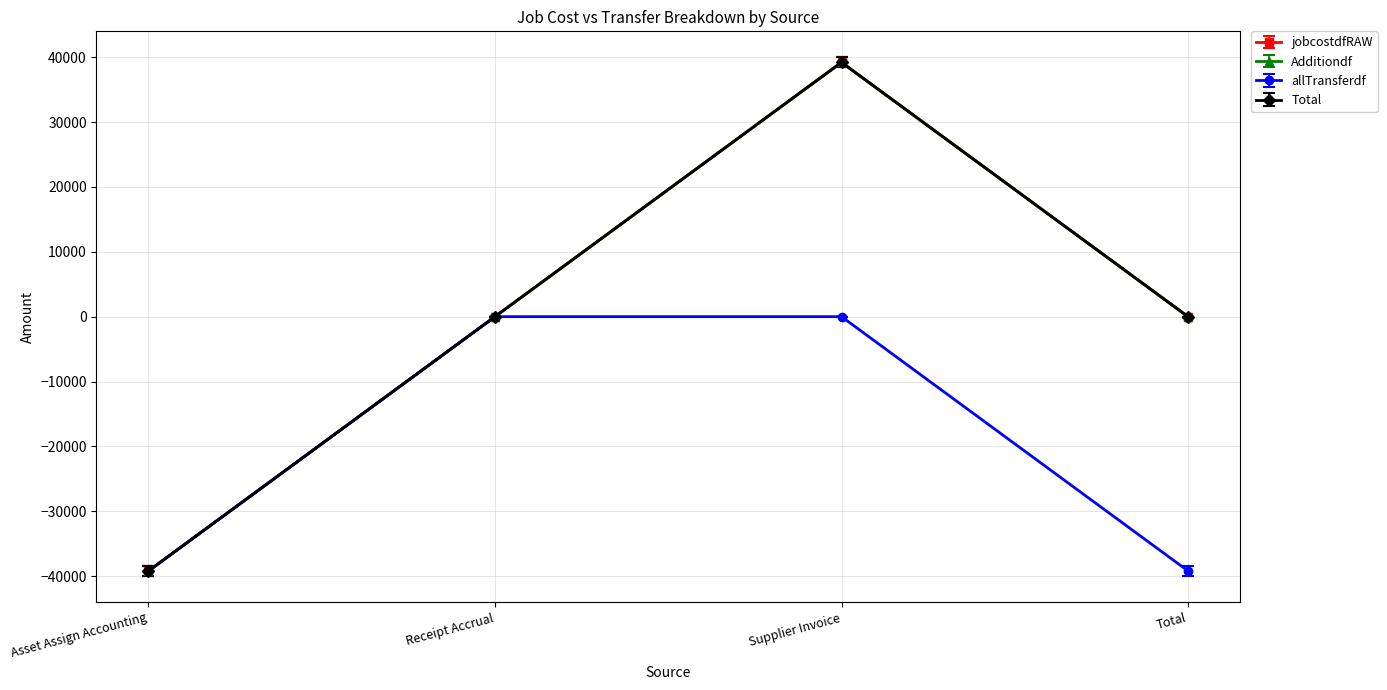

Does the chart have visible grid lines?

Yes